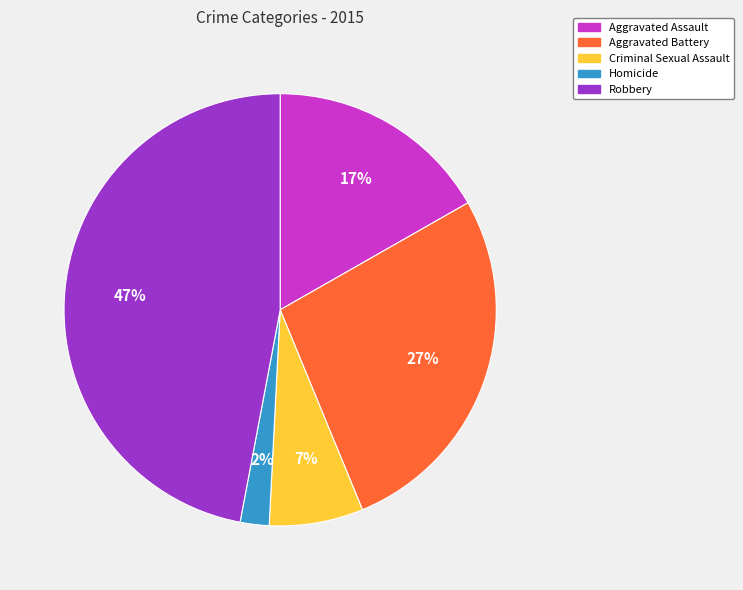

Count the number of slices in the pie.

5